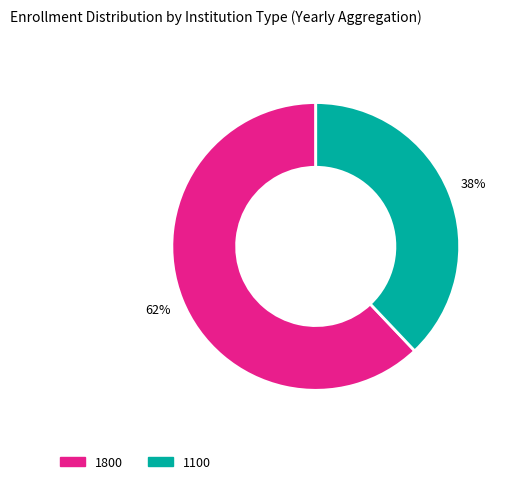

Which category has the smallest portion of the pie?

1100